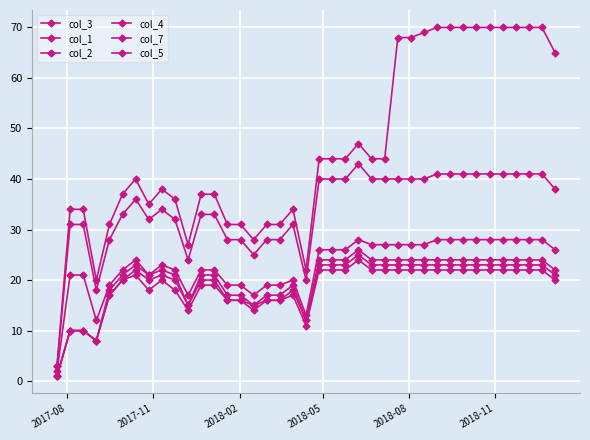

Reading right to left, extract all data points from this chart.

col_3: 65	70	70	70	70	70	70	70	70	70	69	68	68	44	44	47	44	44	44	22	34	31	31	28	31	31	37	37	27	36	38	35	40	37	31	20	34	34	3
col_1: 26	28	28	28	28	28	28	28	28	28	27	27	27	27	27	28	26	26	26	13	20	19	19	17	19	19	22	22	17	22	23	21	24	22	19	12	21	21	2
col_2: 38	41	41	41	41	41	41	41	41	41	40	40	40	40	40	43	40	40	40	20	31	28	28	25	28	28	33	33	24	32	34	32	36	33	28	18	31	31	3
col_4: 22	24	24	24	24	24	24	24	24	24	24	24	24	24	24	26	24	24	24	12	19	17	17	15	17	17	21	21	15	21	22	21	23	21	18	8	10	10	1
col_7: 21	23	23	23	23	23	23	23	23	23	23	23	23	23	23	25	23	23	23	12	18	16	16	15	16	16	20	20	15	20	21	20	22	20	17	8	10	10	1
col_5: 20	22	22	22	22	22	22	22	22	22	22	22	22	22	22	24	22	22	22	11	17	16	16	14	16	16	19	19	14	18	20	18	21	20	17	8	10	10	1